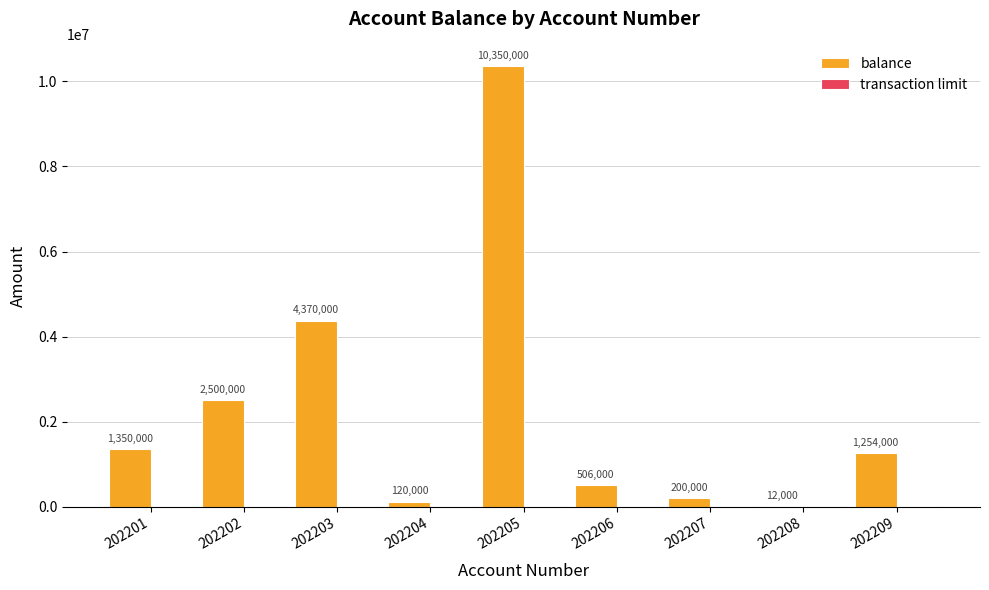

What is the total value across all series at 202209?

1264000